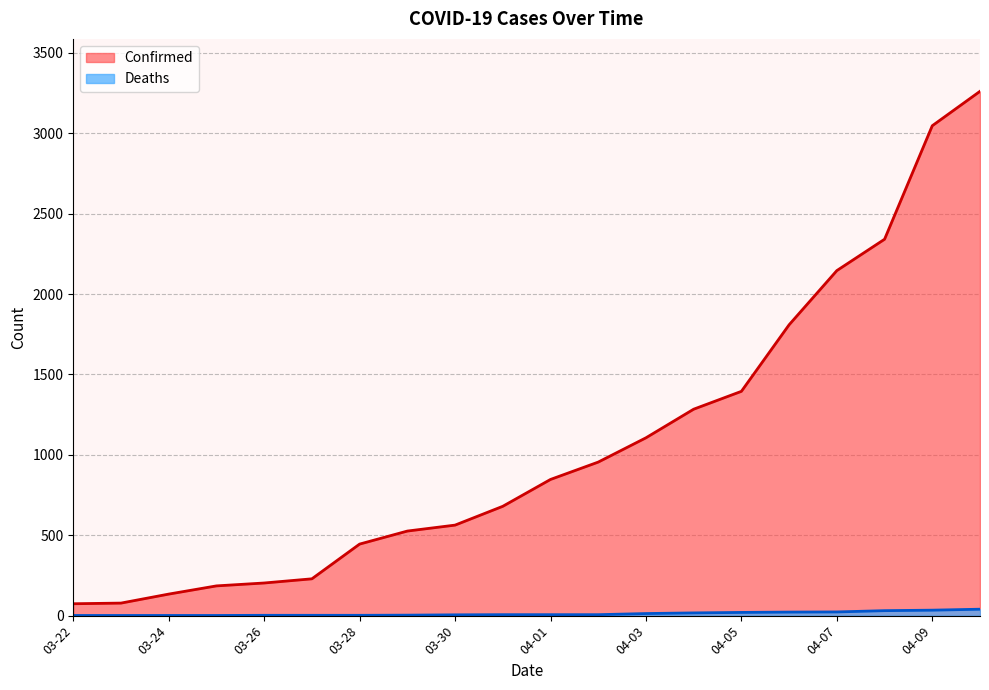

What is the average value of the Confirmed series?

1065